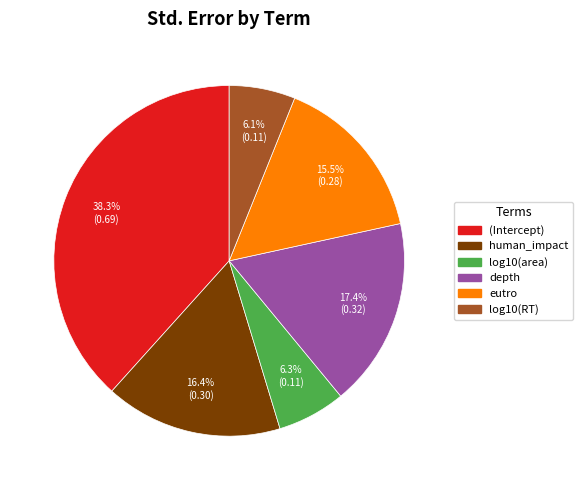

To the nearest percent, what is the average slice percentage?

17%